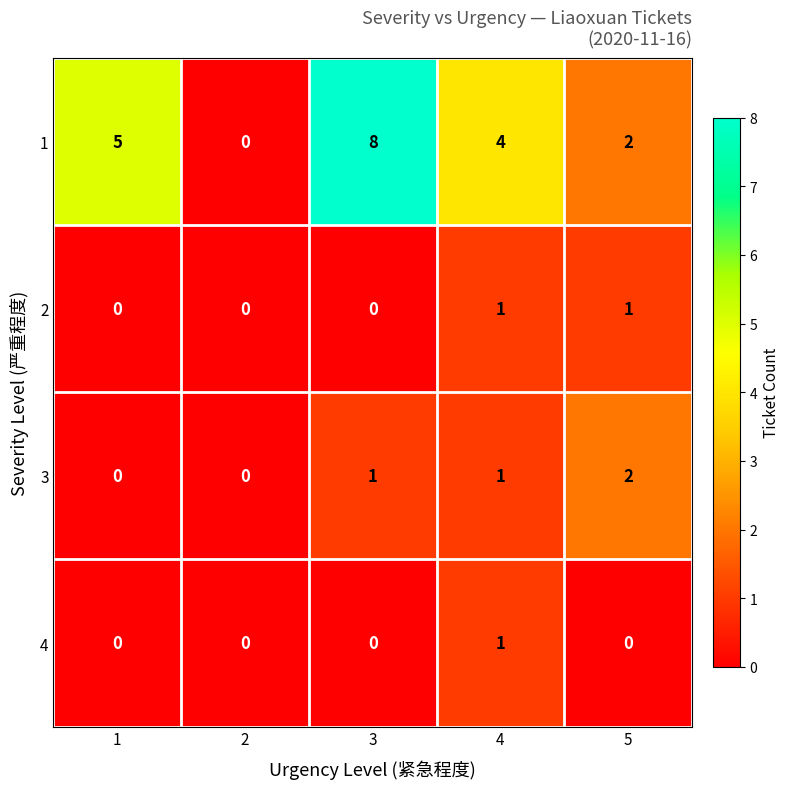

How many series are shown in this chart?

4